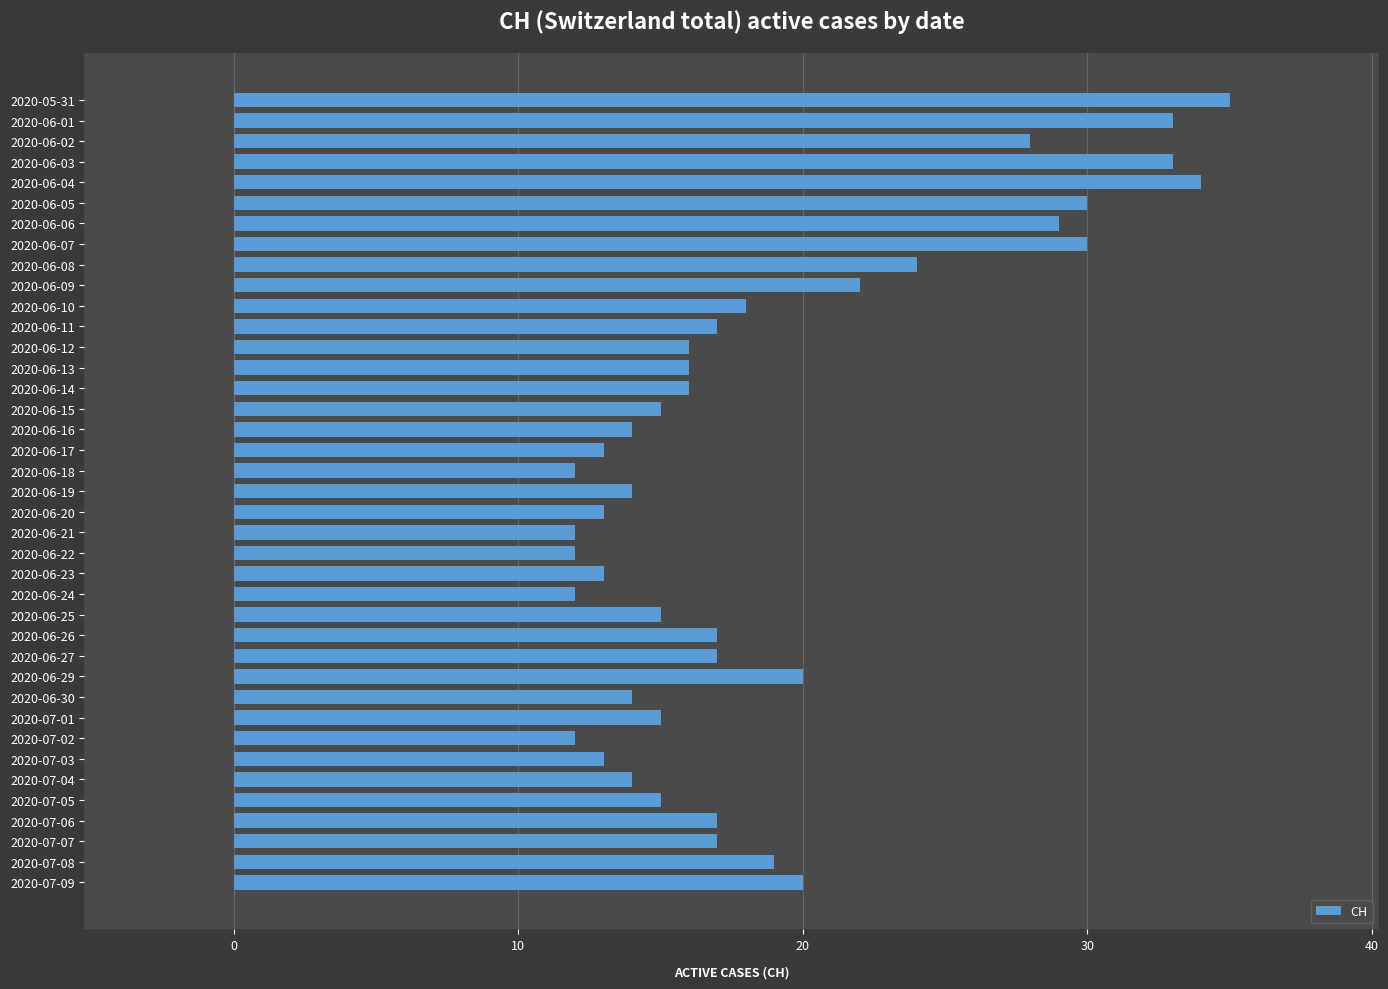

Is it true that the value at 2020-06-25 is 7?

False